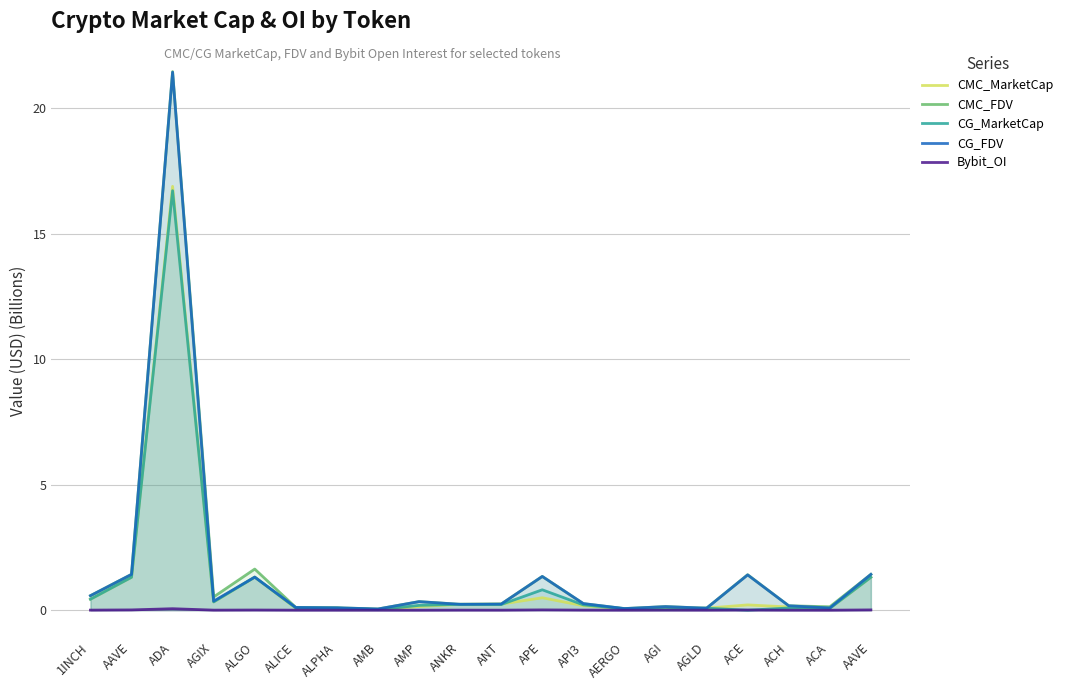

Does the chart display data point markers on the line(s)?

No